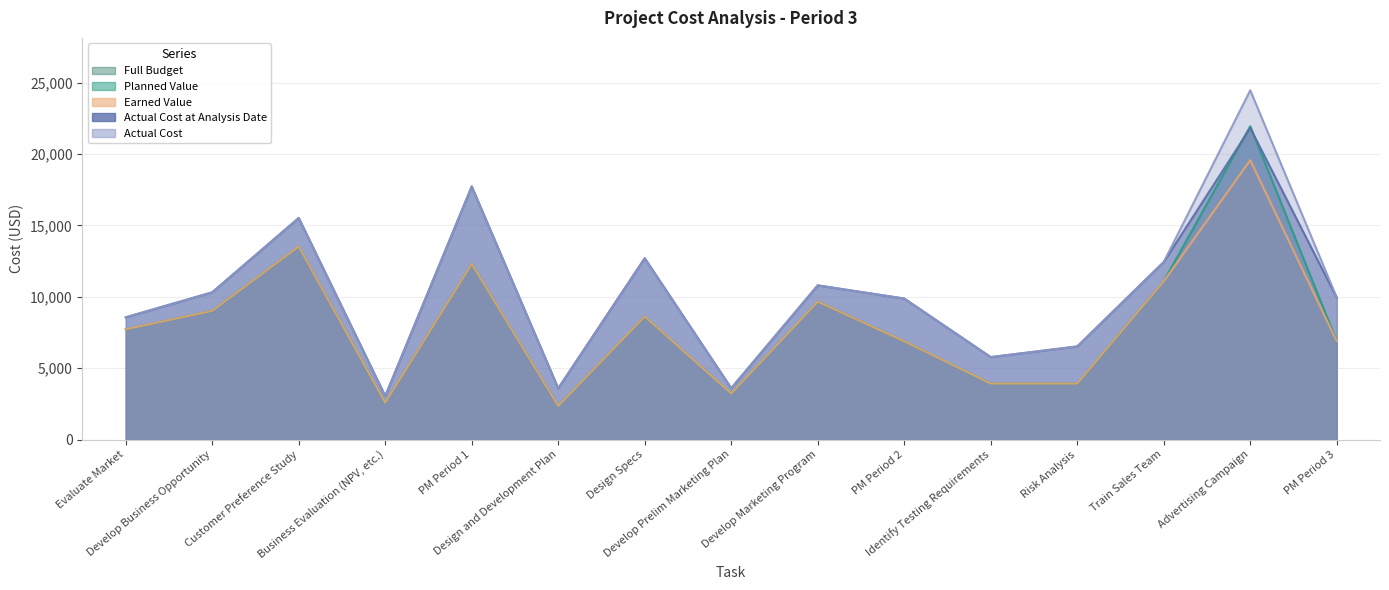

True or false: Planned Value and Full Budget intersect in this chart.

False